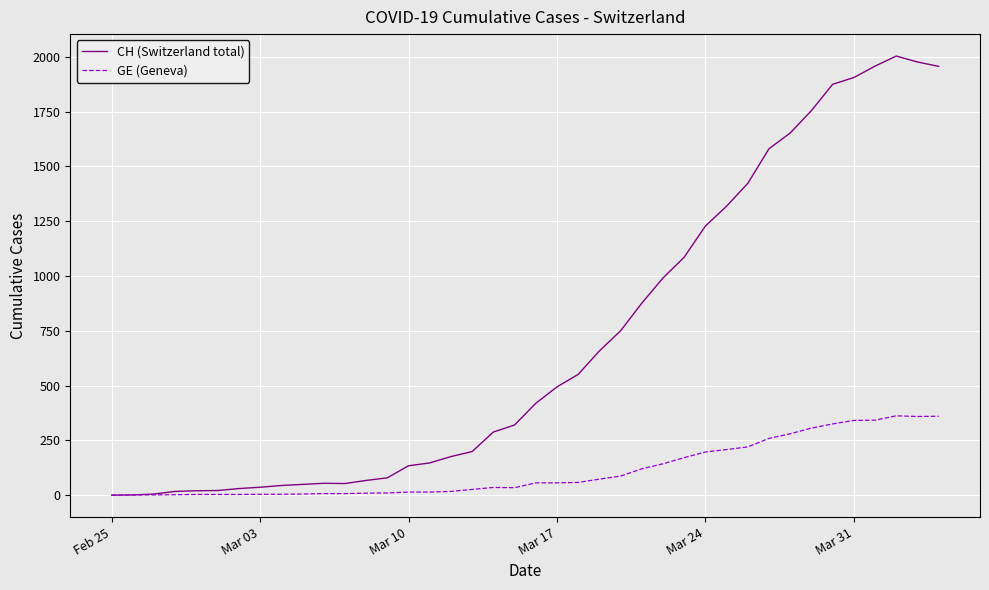

List the series in order of their overall mean, highest first.

CH (Switzerland total), GE (Geneva)